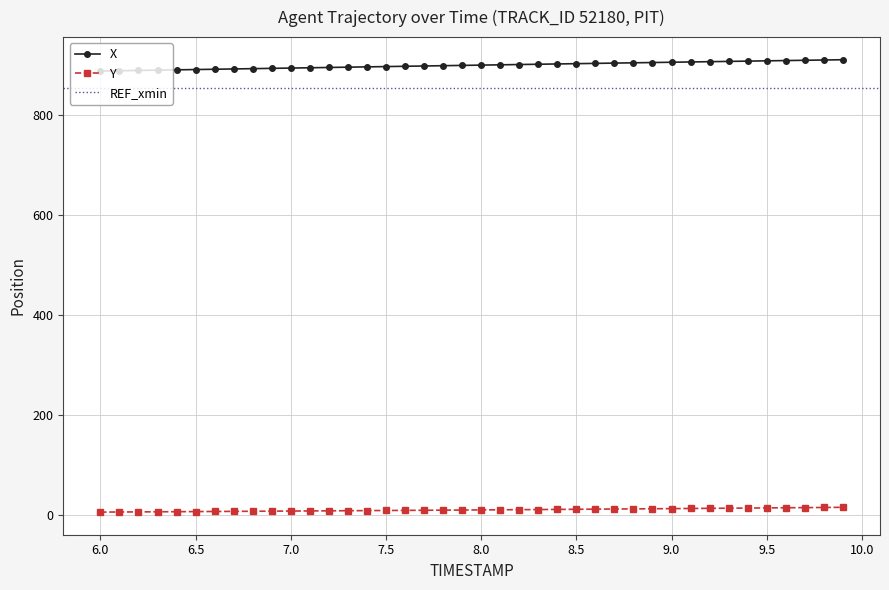

How many lines are shown in the chart?

2